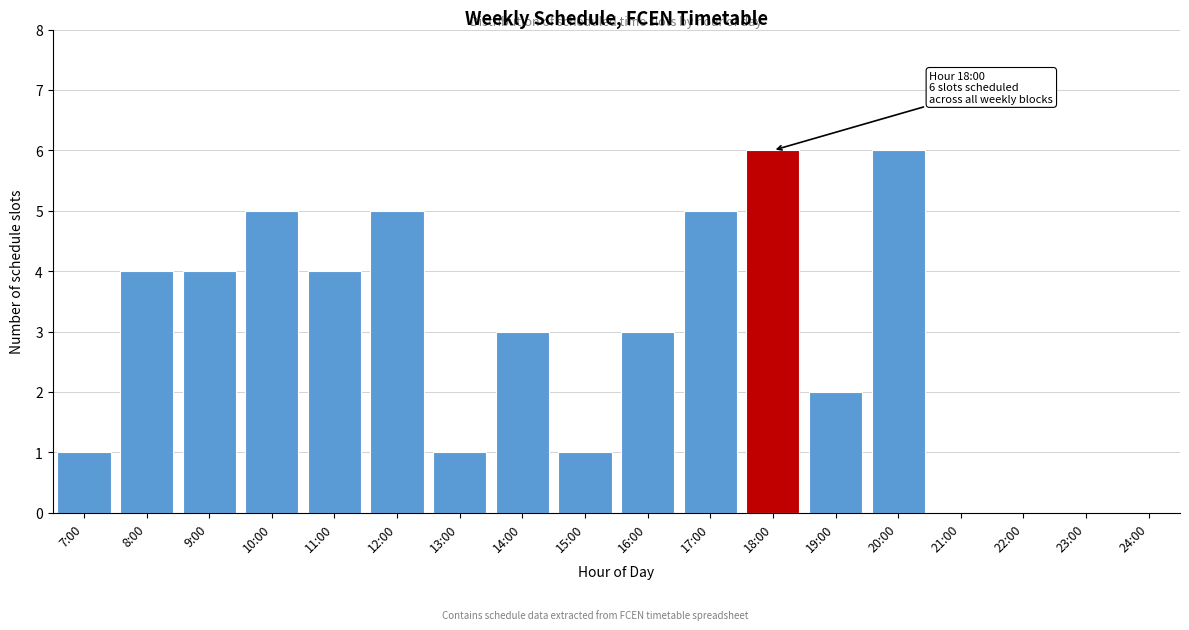

Reading left to right, extract all data points from this chart.

7:00=1	8:00=4	9:00=4	10:00=5	11:00=4	12:00=5	13:00=1	14:00=3	15:00=1	16:00=3	17:00=5	18:00=6	19:00=2	20:00=6	21:00=0	22:00=0	23:00=0	24:00=0